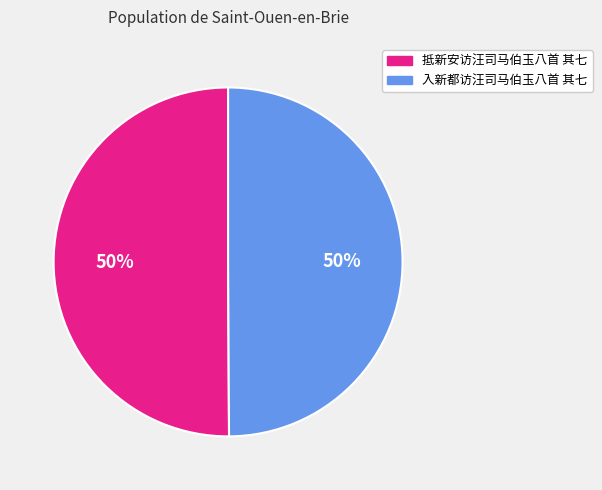

The 抵新安访汪司马伯玉八首 其七 slice represents 39% of the pie. True or false?

False